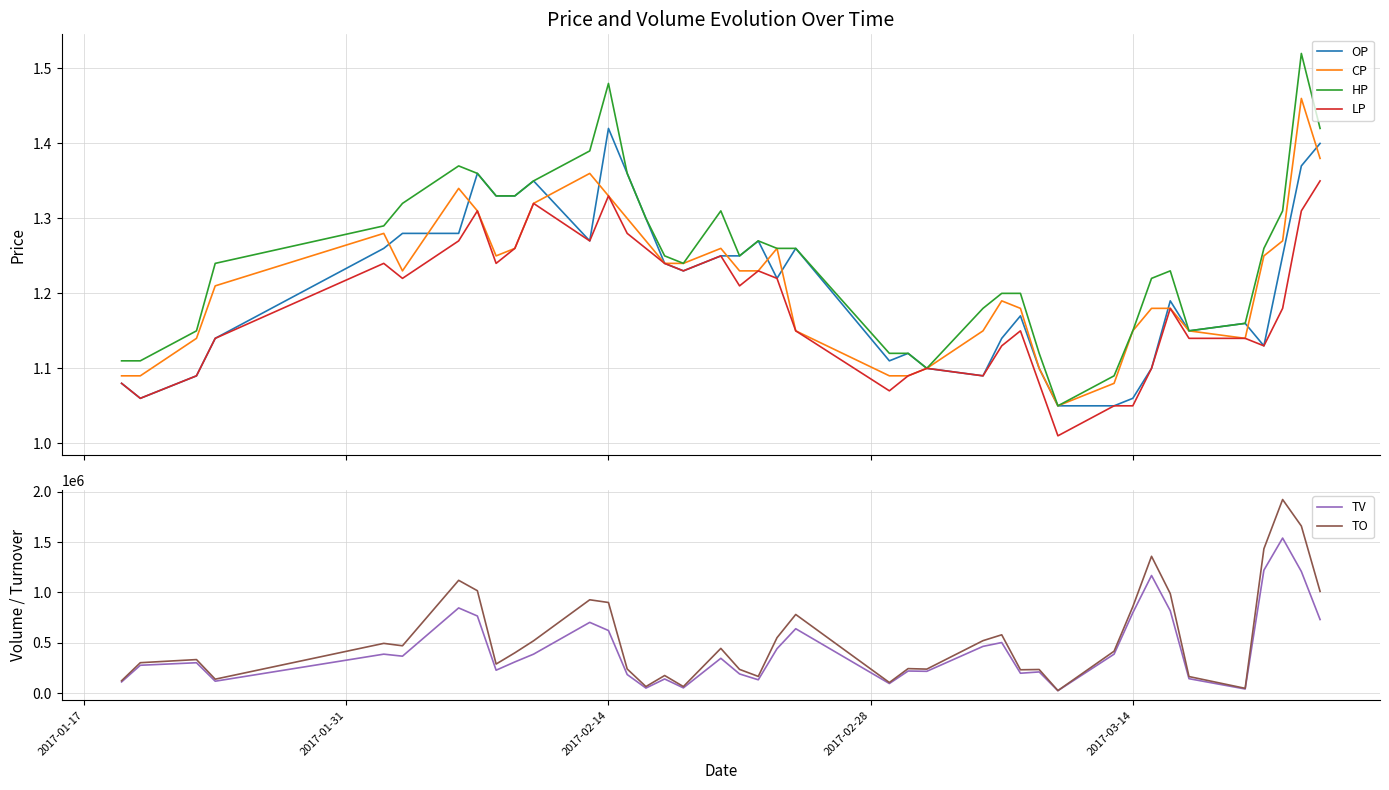

How many distinct data groups are displayed?

6